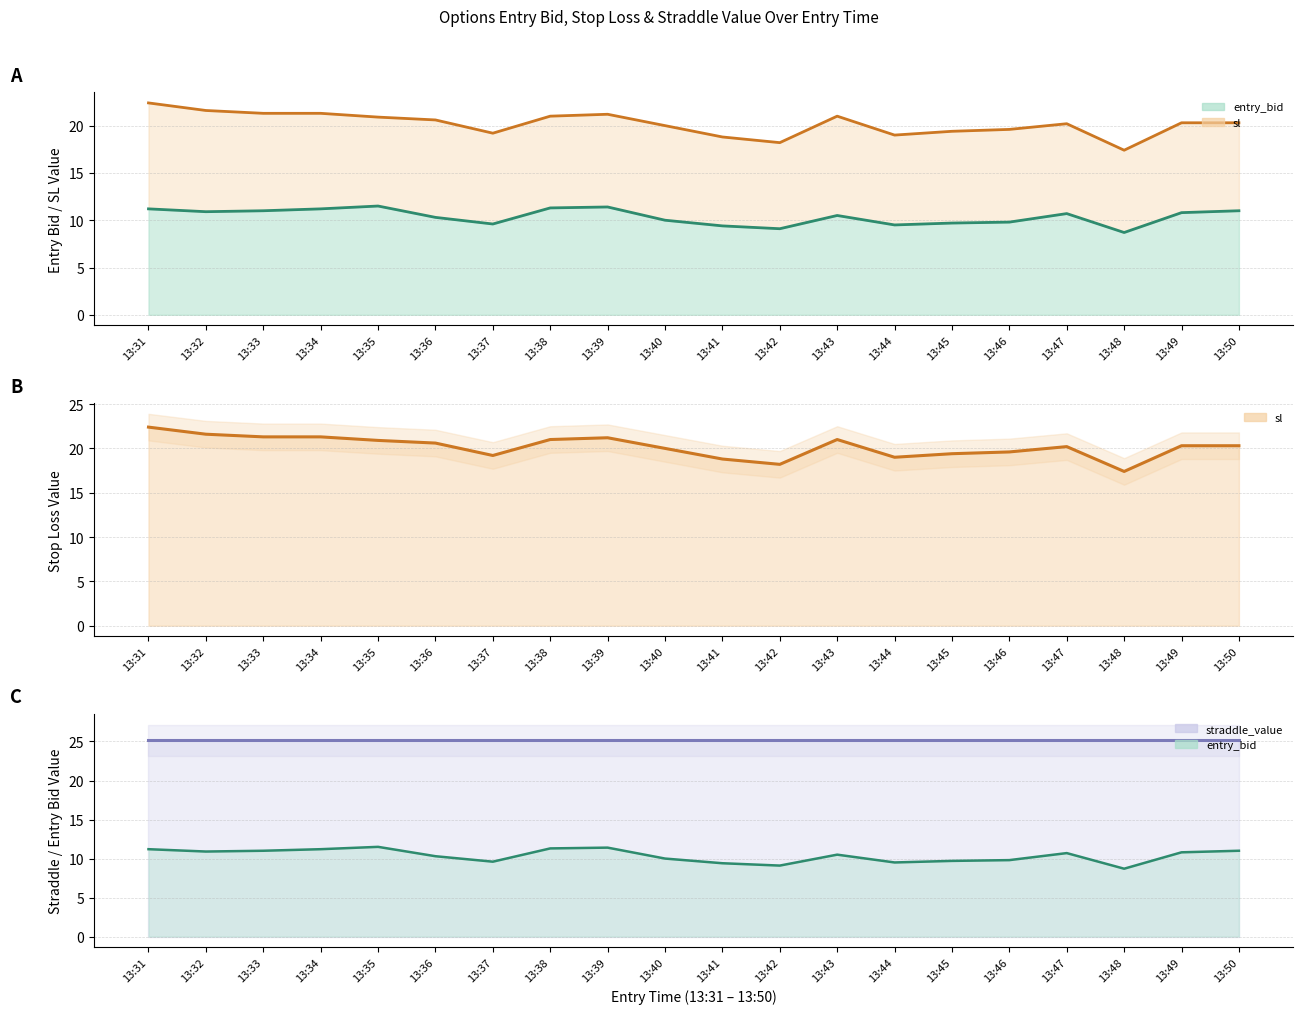

What is the highest value of the sl line series?

22.4